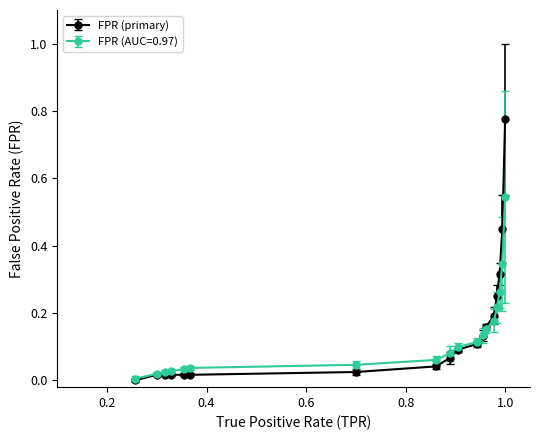

What are all the series names shown in the legend?

FPR (primary), FPR (AUC=0.97)